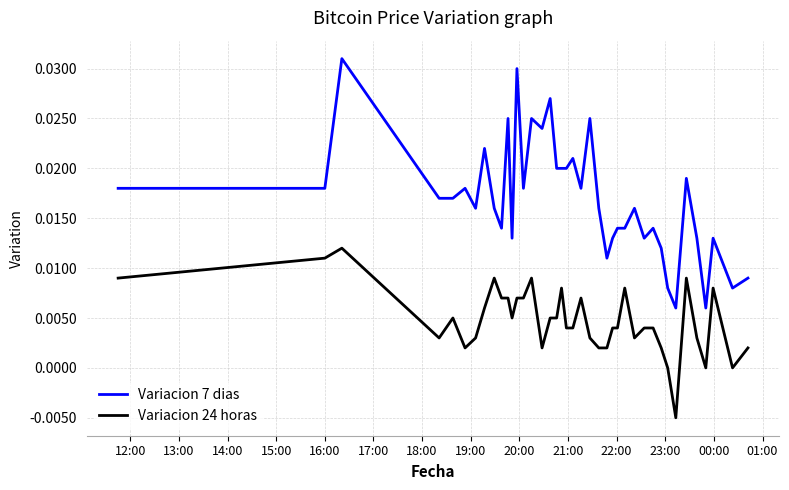

What are all the series names shown in the legend?

Variacion 7 dias, Variacion 24 horas